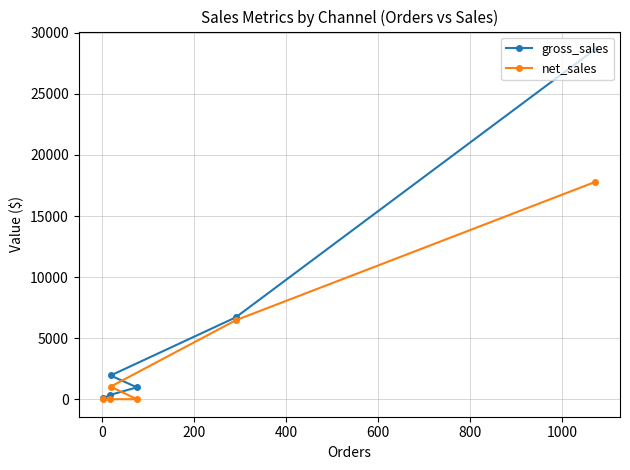

What is the value of the net_sales point at the 3rd from the left?

1029.4